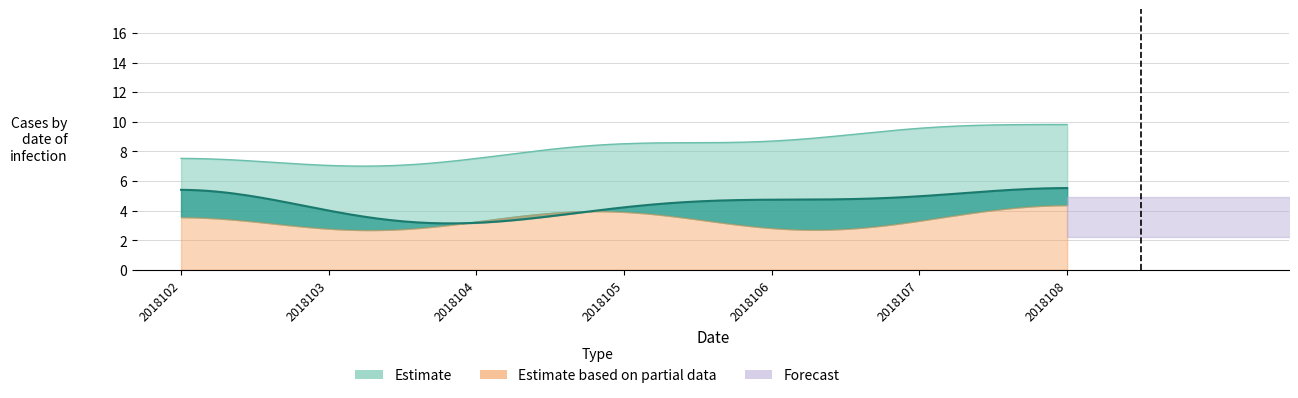

Which has a higher value, 2018102 or 2018106?

2018102